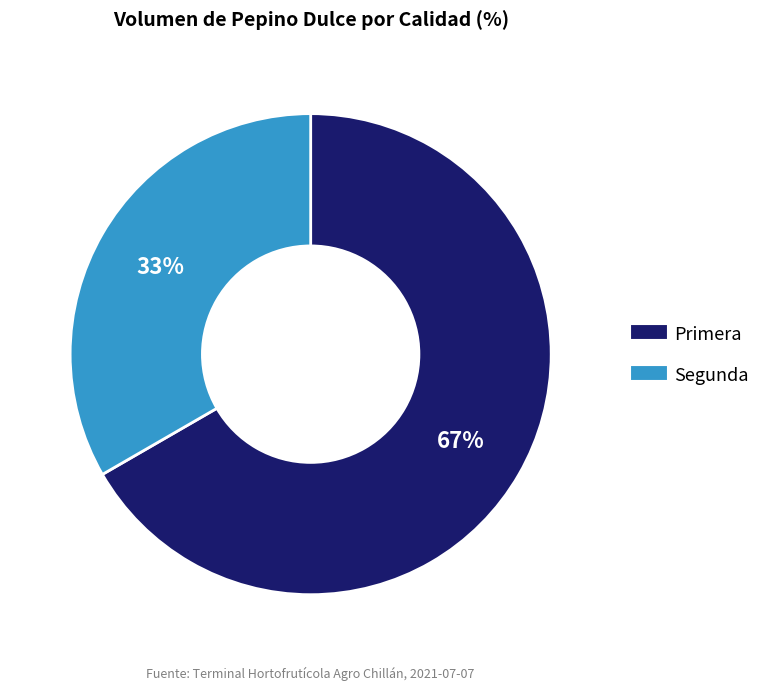

What is the majority slice?

Primera